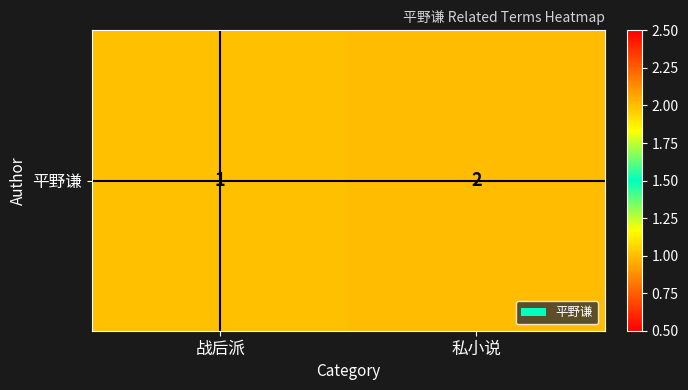

List the labels in order of value, smallest first.

战后派, 私小说